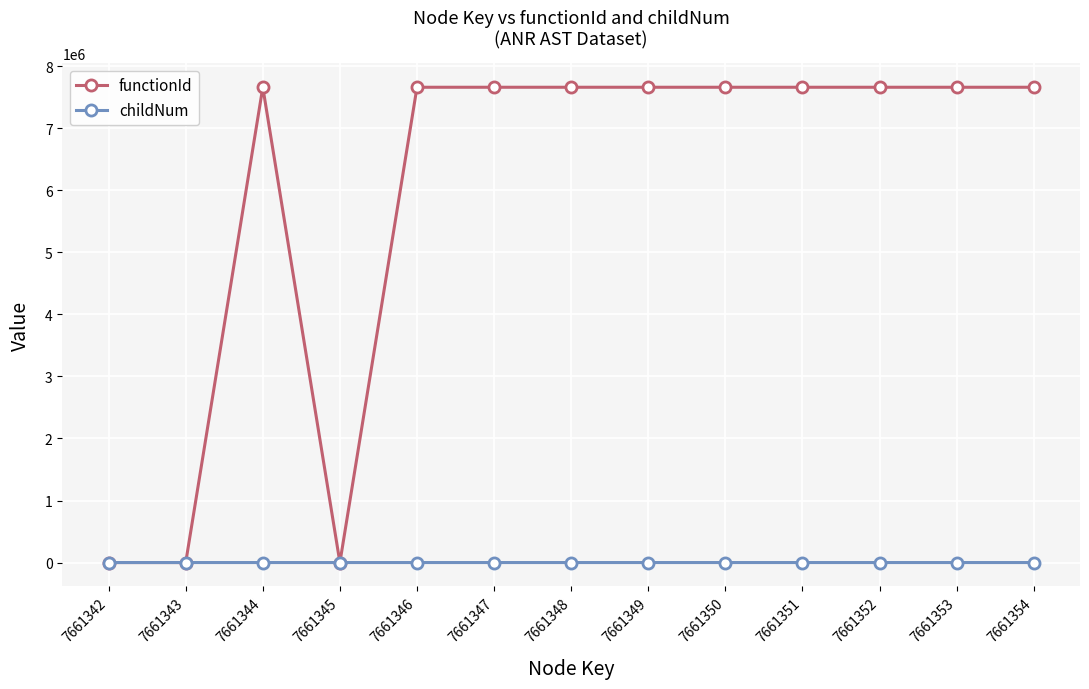

How many data points in childNum are above 0?

4